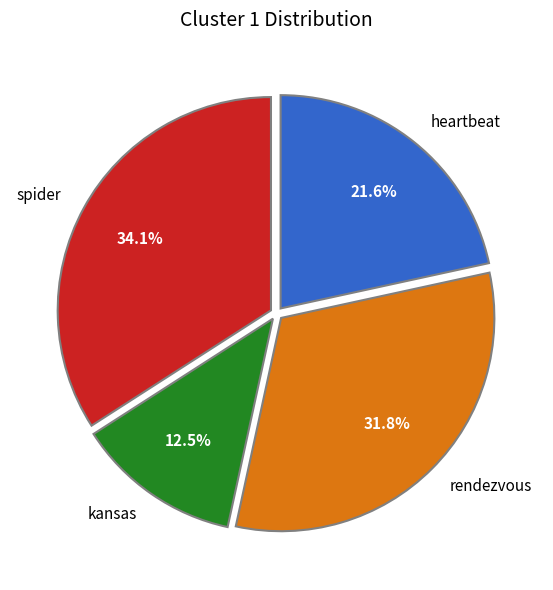

Approximately how many times larger is the value at heartbeat compared to rendezvous?

0.7